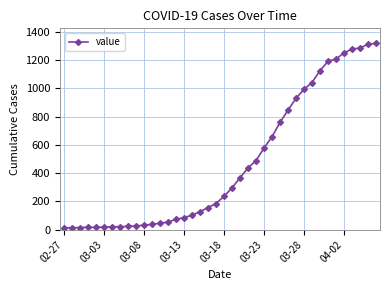

What is the difference between the second highest and second lowest values?

1299